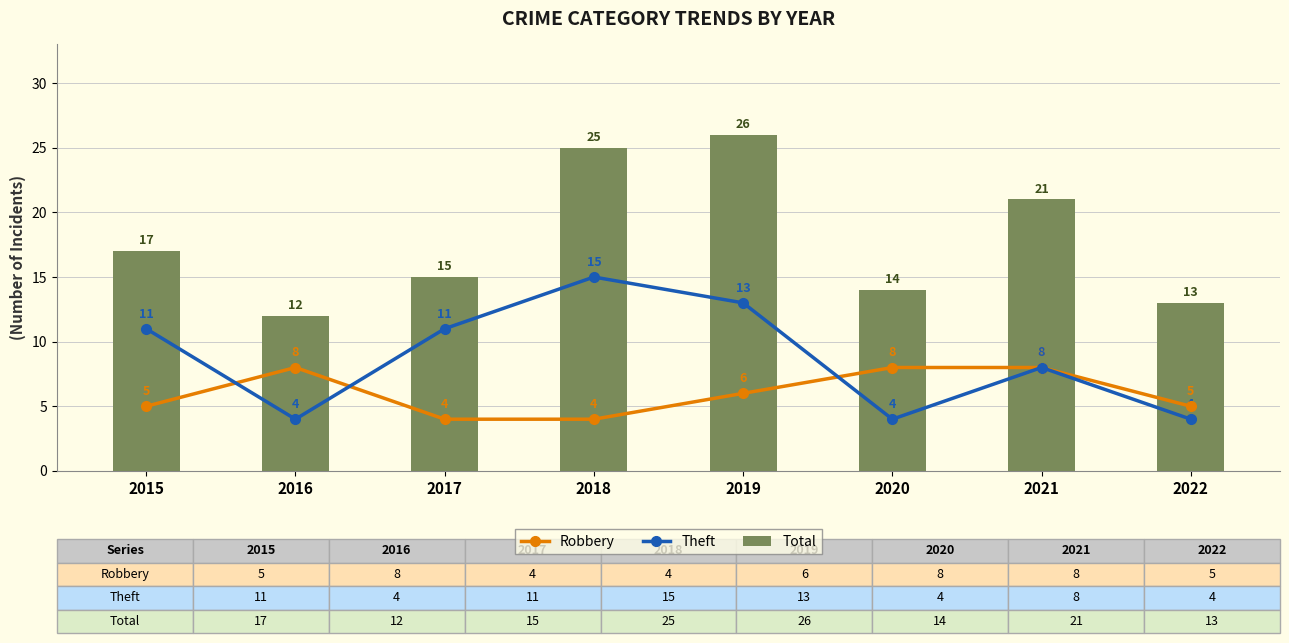

Which series has the largest range (max minus min)?

Total